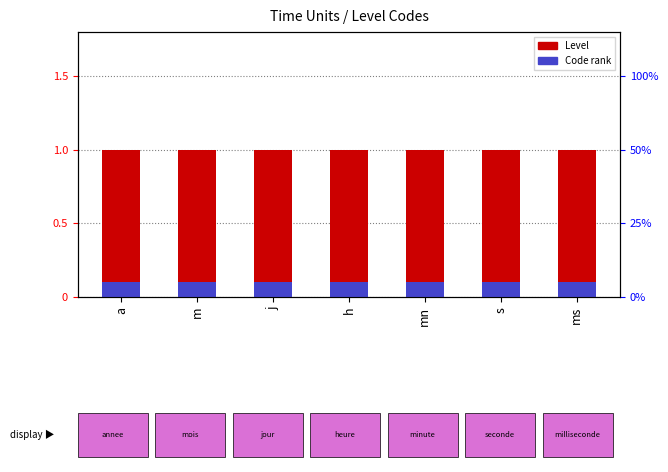

Reading right to left, extract all data points from this chart.

Level: 1.0	1.0	1.0	1.0	1.0	1.0	1.0
Code rank: 0.1	0.1	0.1	0.1	0.1	0.1	0.1